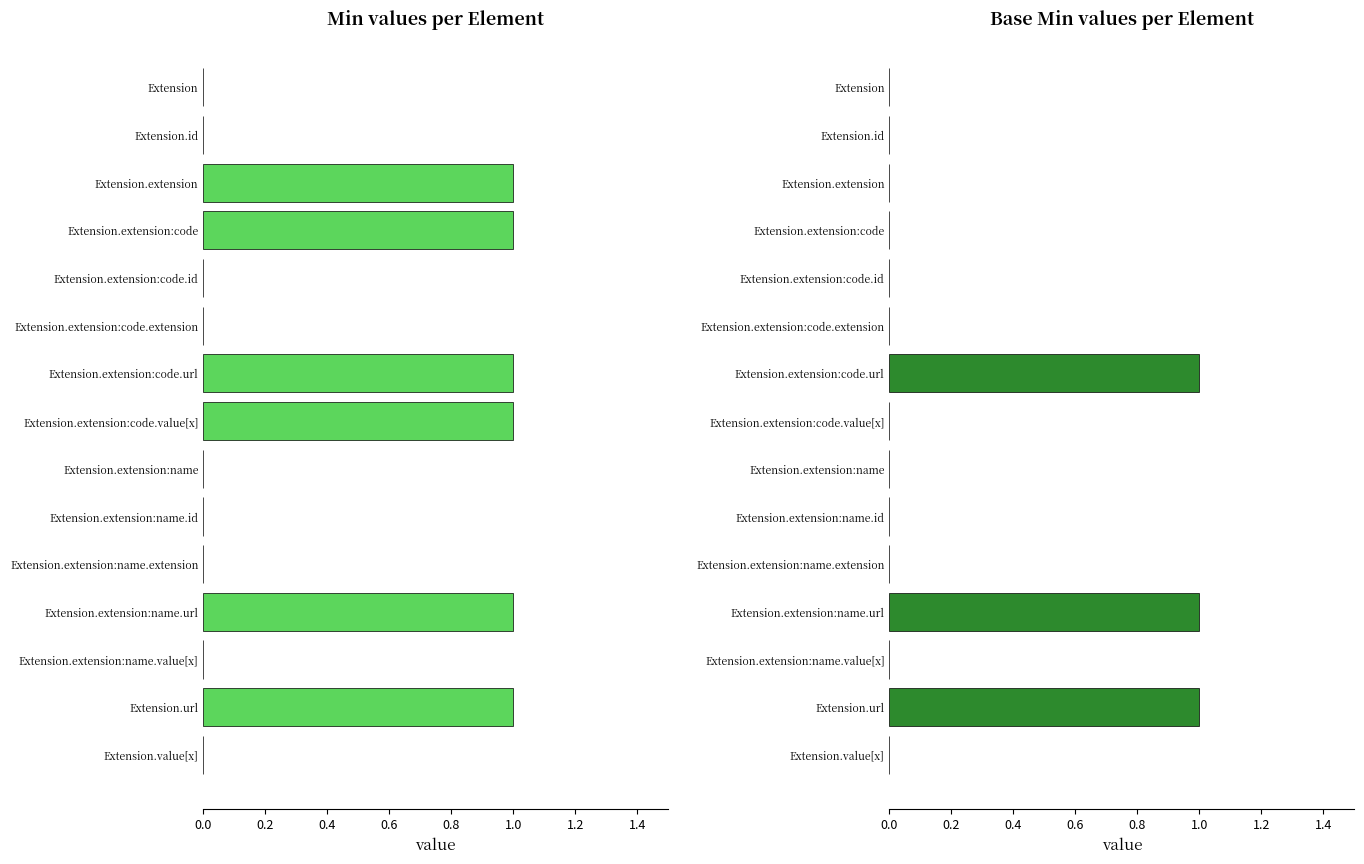

What is the highest value of the Min series?

1